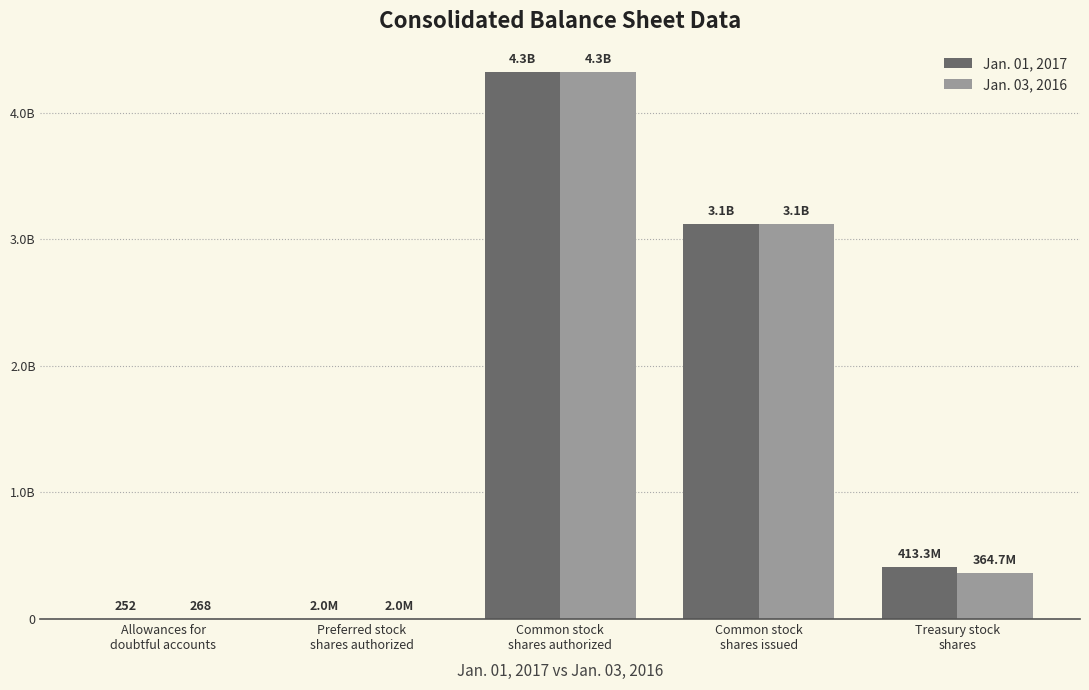

The value of Jan. 01, 2017 at Common stock
shares authorized is 4320000000. True or false?

True